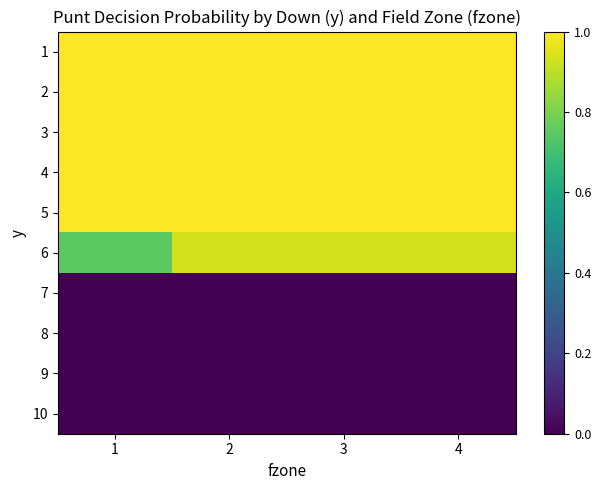

Reading left to right, transcribe all the data shown in this chart.

1: 1=1.0	2=1.0	3=1.0	4=1.0
2: 1=1.0	2=1.0	3=1.0	4=1.0
3: 1=1.0	2=1.0	3=1.0	4=1.0
4: 1=1.0	2=1.0	3=1.0	4=1.0
5: 1=1.0	2=1.0	3=1.0	4=1.0
6: 1=0.7	2=0.9	3=0.9	4=0.9
7: 1=0.0	2=0.0	3=0.0	4=0.0
8: 1=0.0	2=0.0	3=0.0	4=0.0
9: 1=0.0	2=0.0	3=0.0	4=0.0
10: 1=0.0	2=0.0	3=0.0	4=0.0